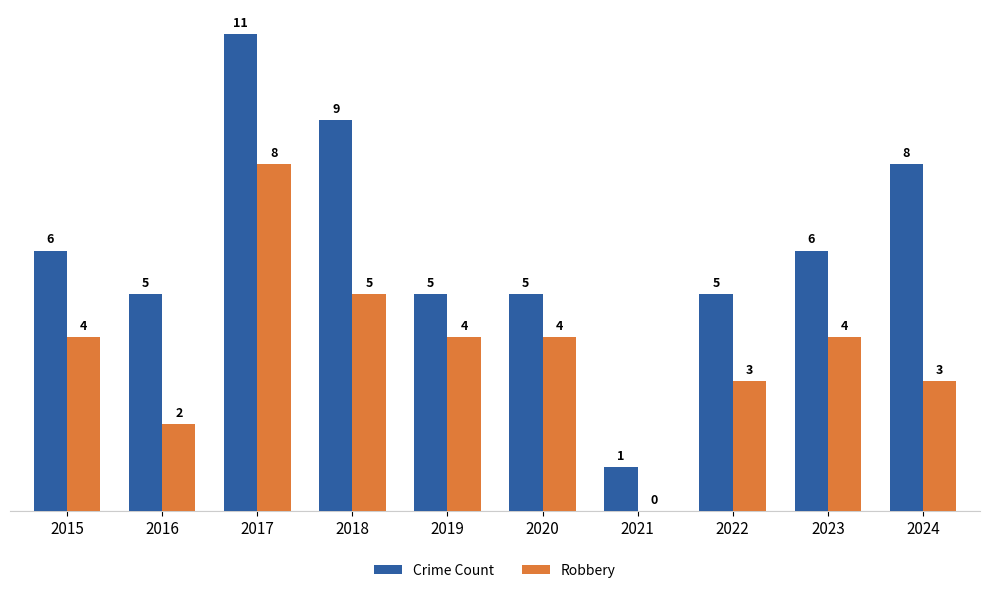

Which series has the largest total across all categories?

Crime Count